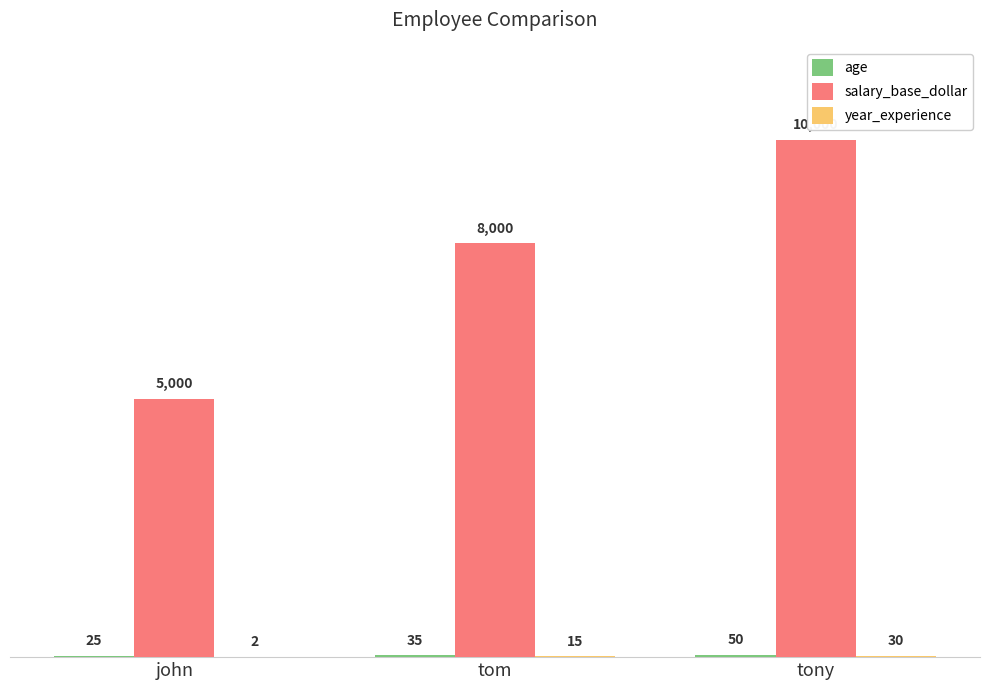

Does the chart contain stacked bars?

No